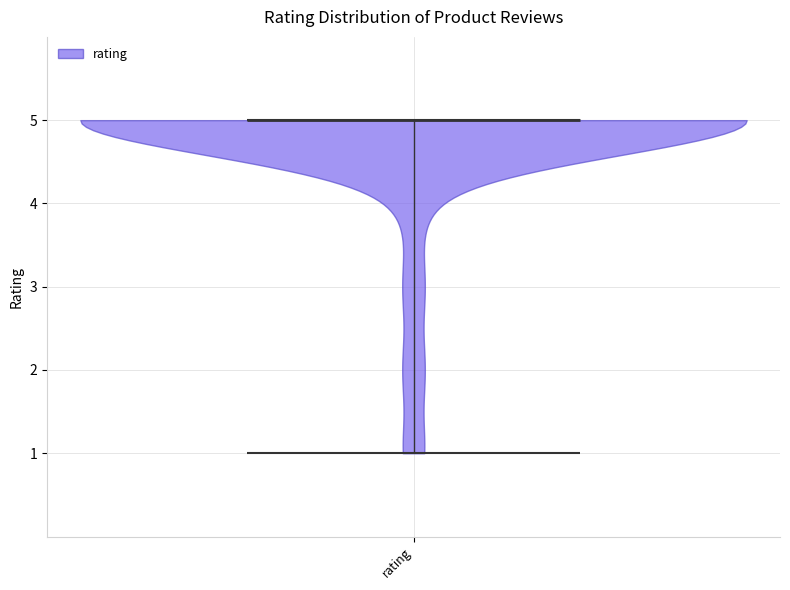

What is the highest point the violin for rating reaches on the y-axis? The values are not printed on the chart, so give them approximately, as read against the axis.

5